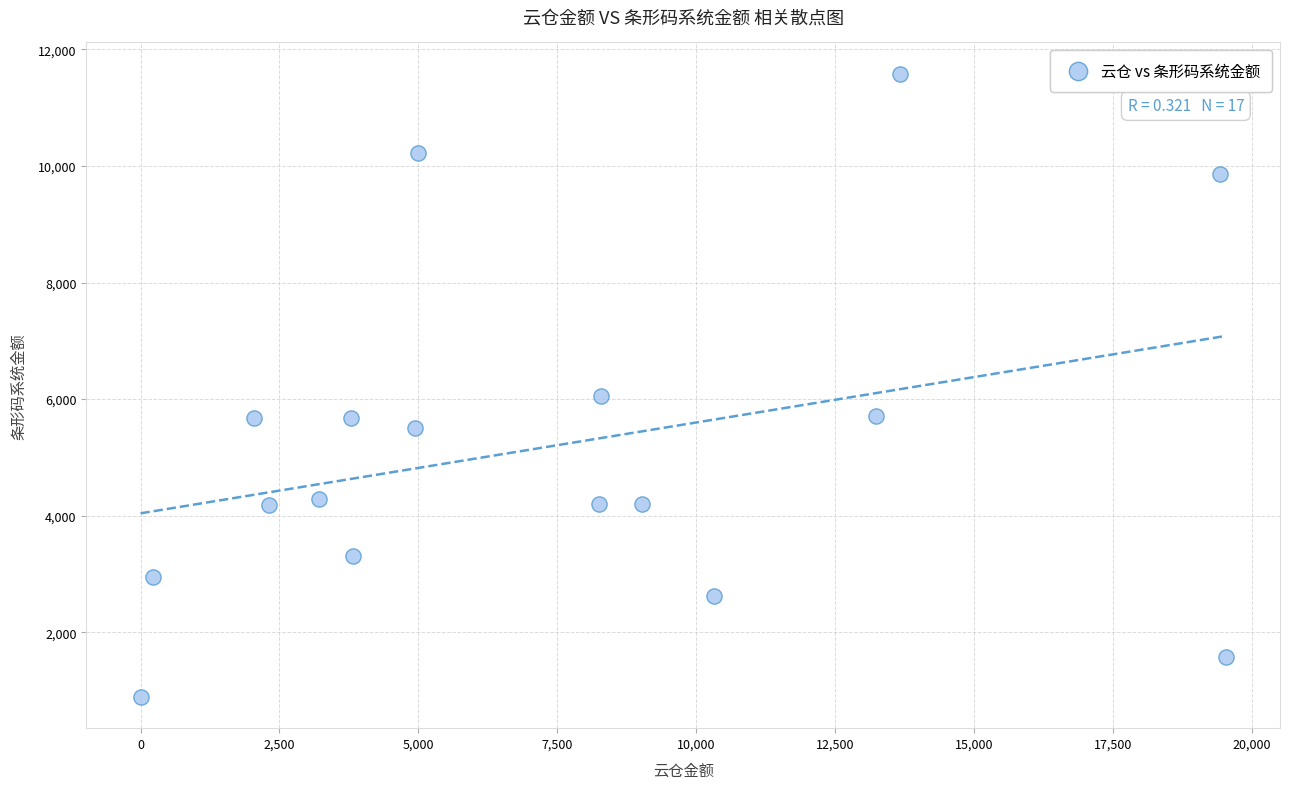

What is the range of X values (max minus min)?

19530.0